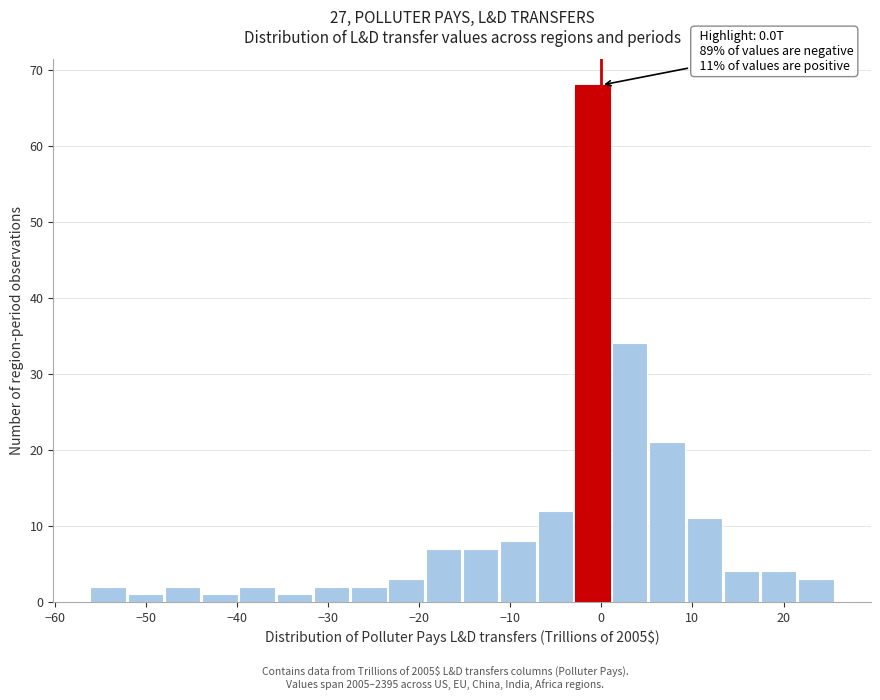

Over which range of the x-axis is the bar tallest?

-3 to 1